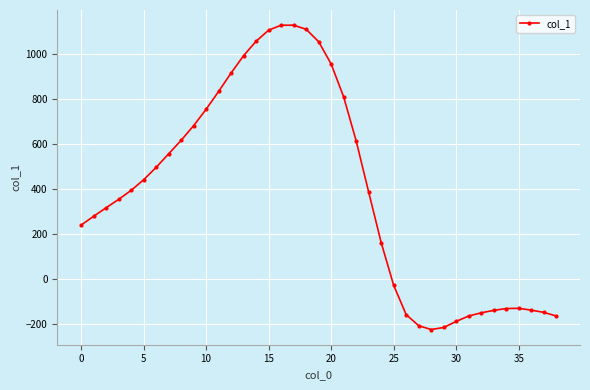

How many distinct data groups are displayed?

1